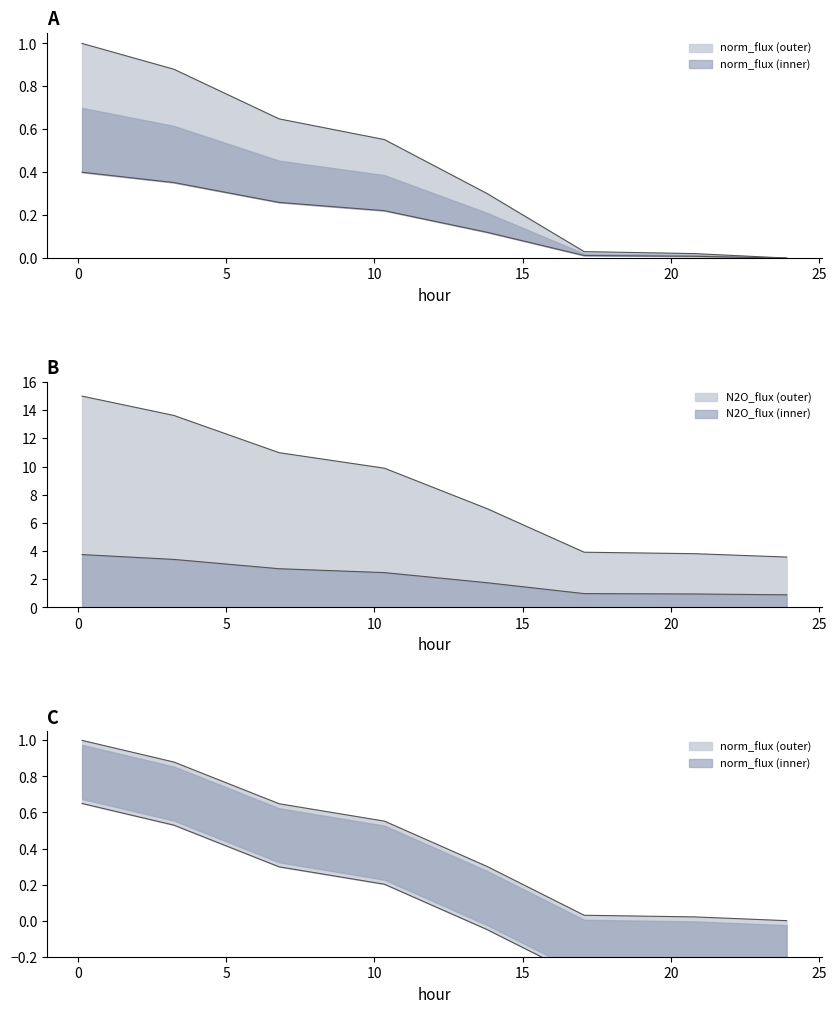

Does the chart have visible grid lines?

No